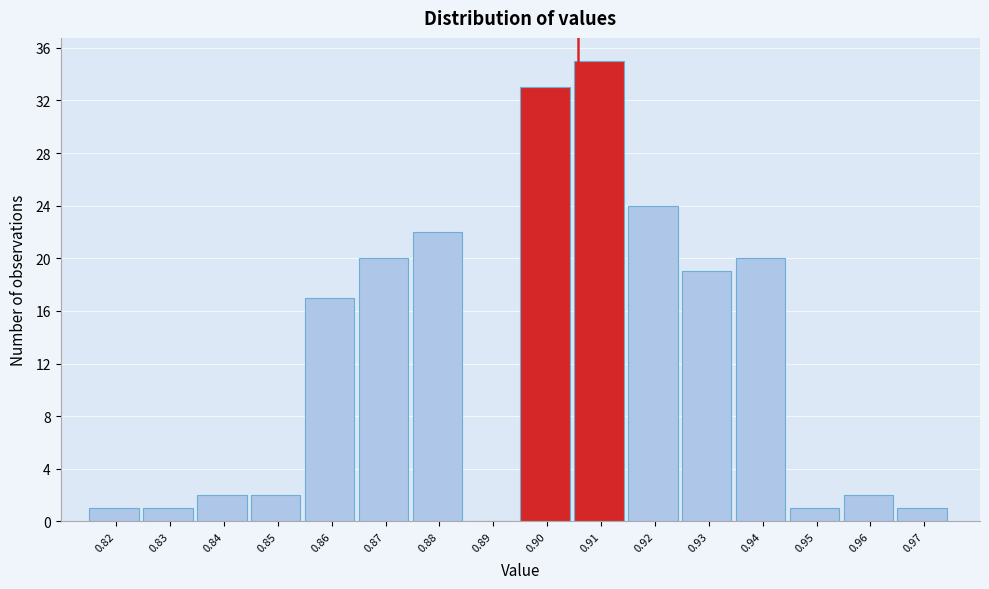

Reading left to right, transcribe all the data shown in this chart.

0.82=1	0.83=1	0.84=2	0.85=2	0.86=17	0.87=20	0.88=22	0.89=0	0.90=33	0.91=35	0.92=24	0.93=19	0.94=20	0.95=1	0.96=2	0.97=1